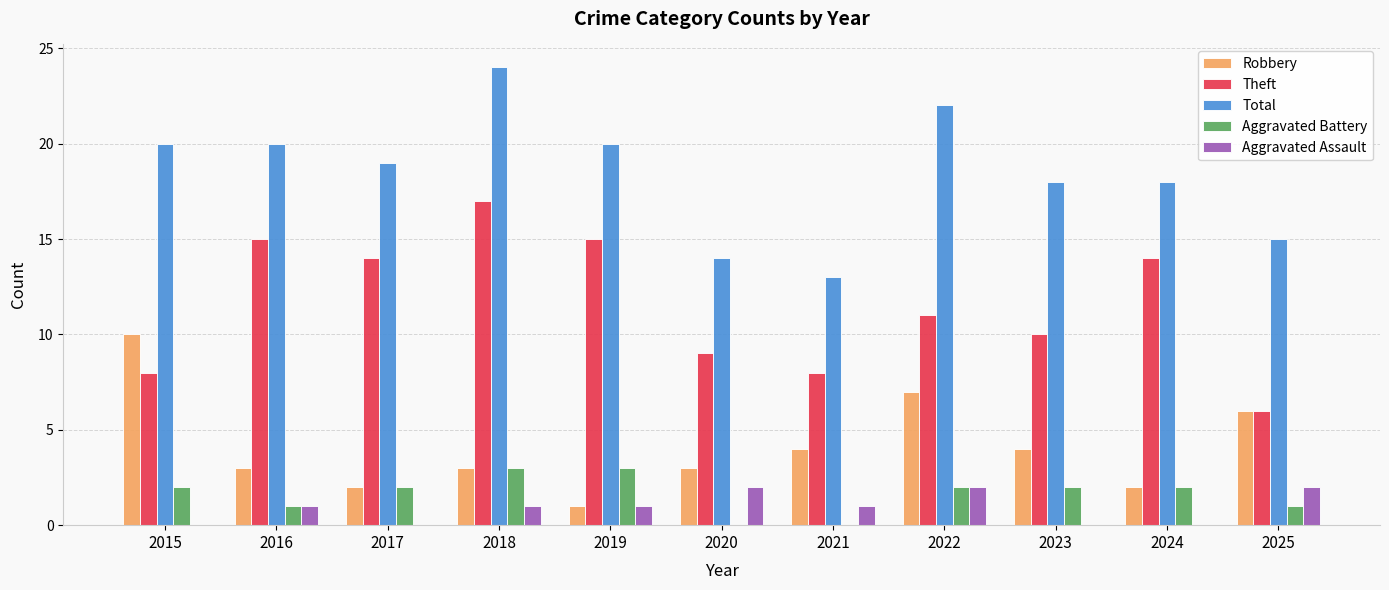

Reading left to right, extract all data points from this chart.

Robbery: 10	3	2	3	1	3	4	7	4	2	6
Theft: 8	15	14	17	15	9	8	11	10	14	6
Total: 20	20	19	24	20	14	13	22	18	18	15
Aggravated Battery: 2	1	2	3	3	0	0	2	2	2	1
Aggravated Assault: 0	1	0	1	1	2	1	2	0	0	2